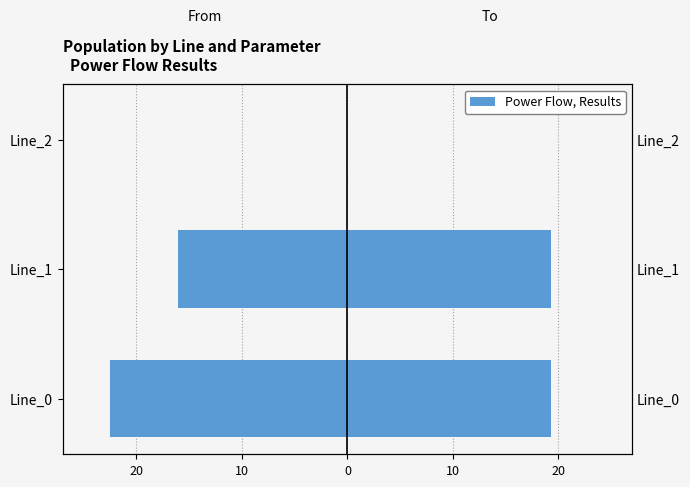

How many groups of bars are there?

3